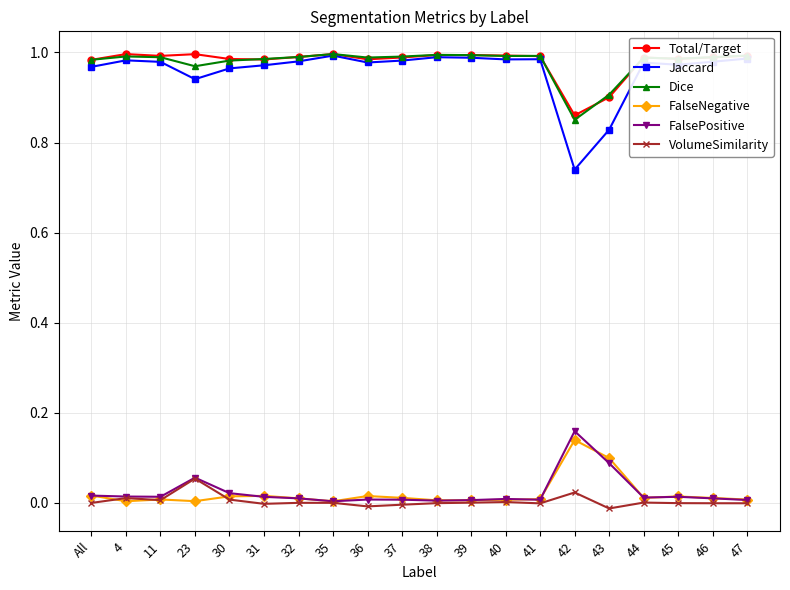

Which series has the largest range (max minus min)?

Jaccard